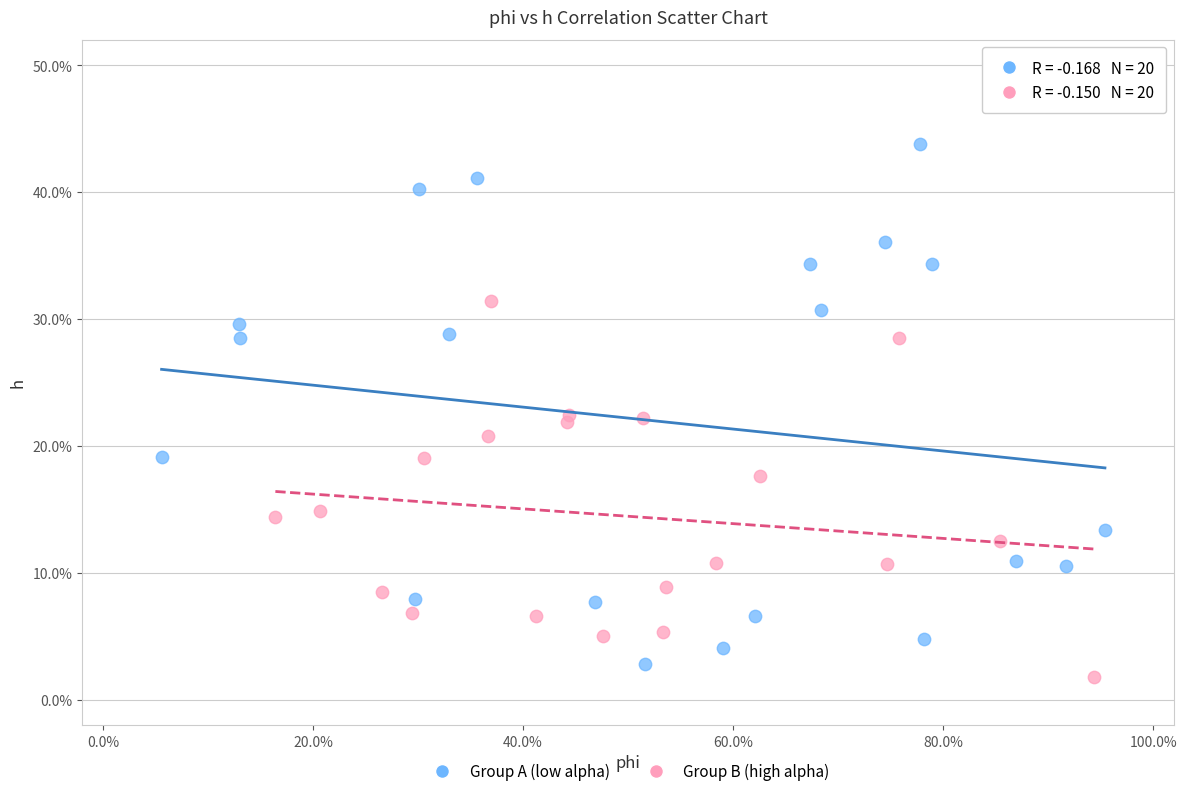

What are all the series names shown in the legend?

Group A (low alpha), Group B (high alpha)